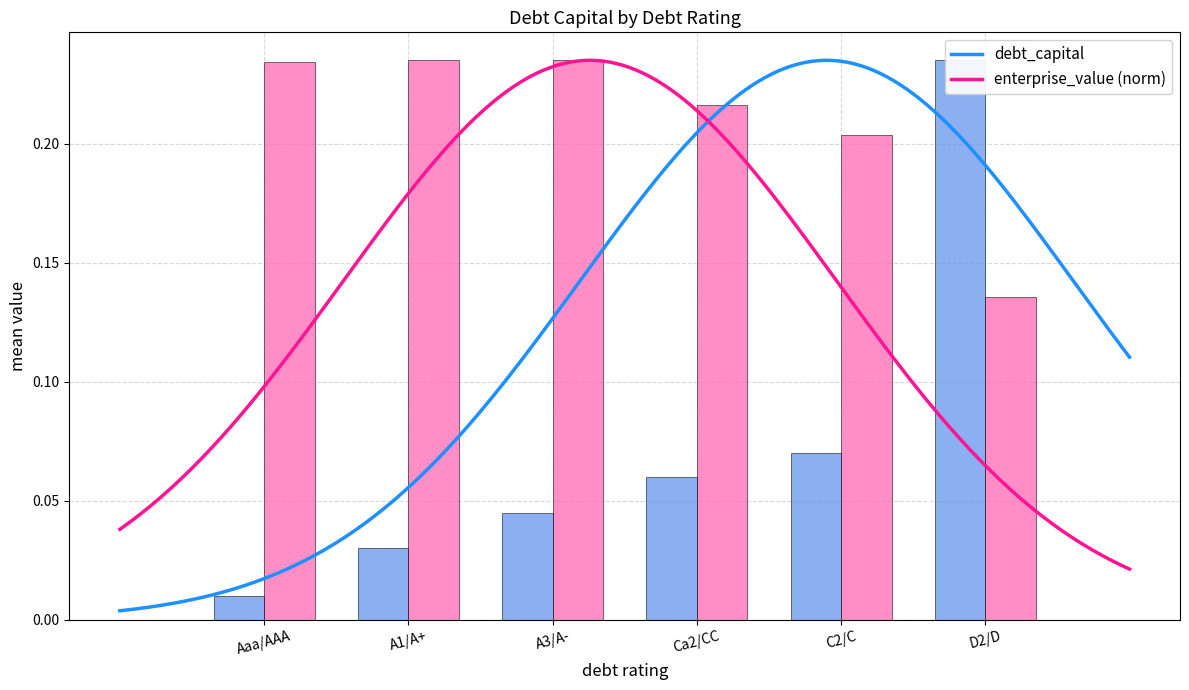

What is the average value of the debt_capital series?

0.1